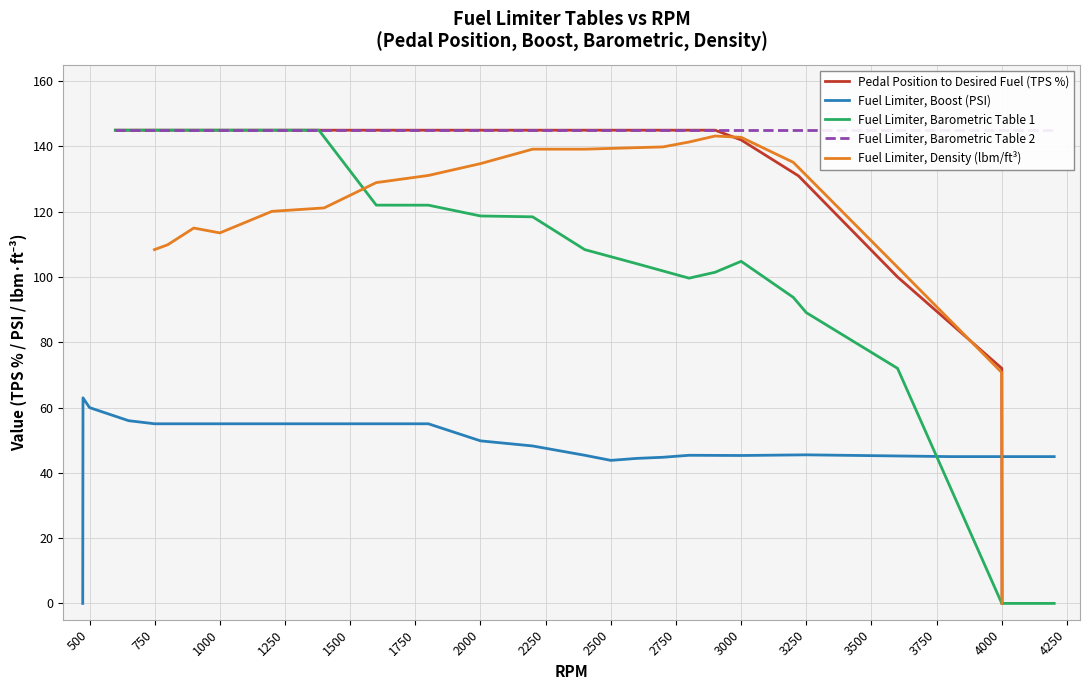

True or false: Fuel Limiter Baro Table 1 has a value of 72.0 at 3600.

True